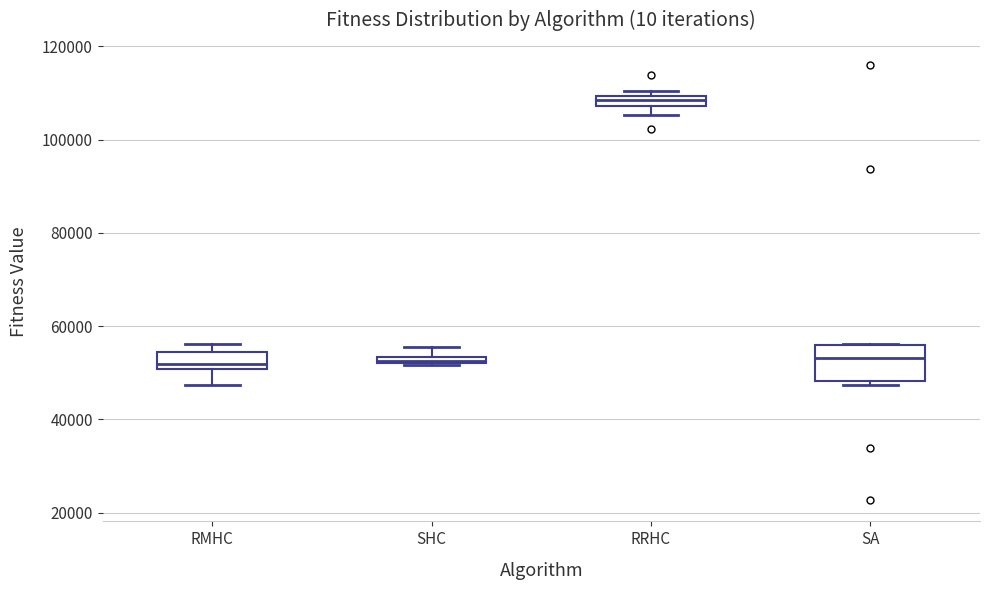

Where does the lower whisker of the box for RMHC end on the y-axis? The values are not printed on the chart, so give them approximately, as read against the axis.

48000